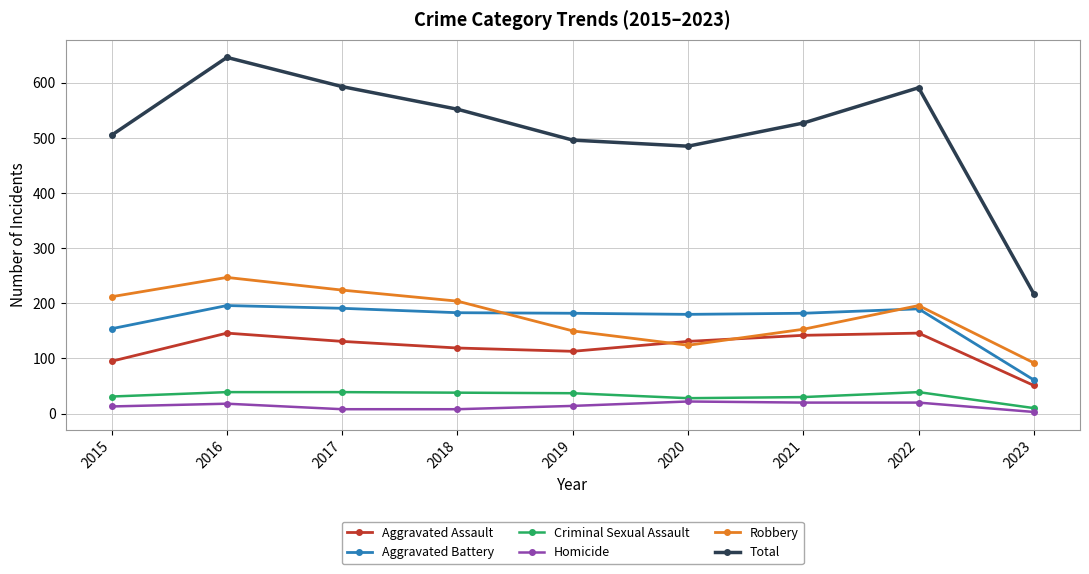

True or false: Aggravated Battery and Homicide intersect in this chart.

False